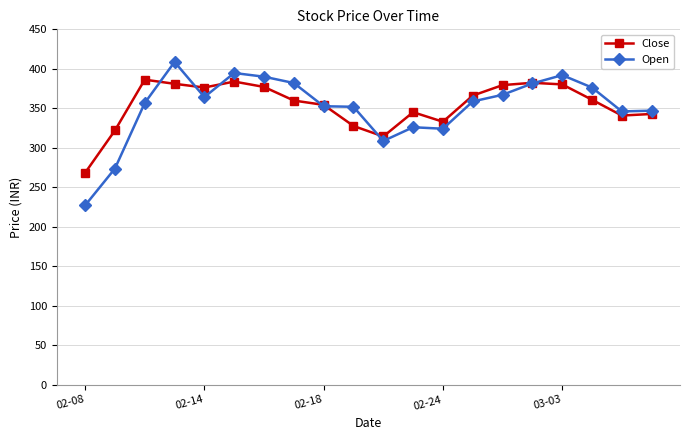

What is the minimum value shown in the chart?

227.0